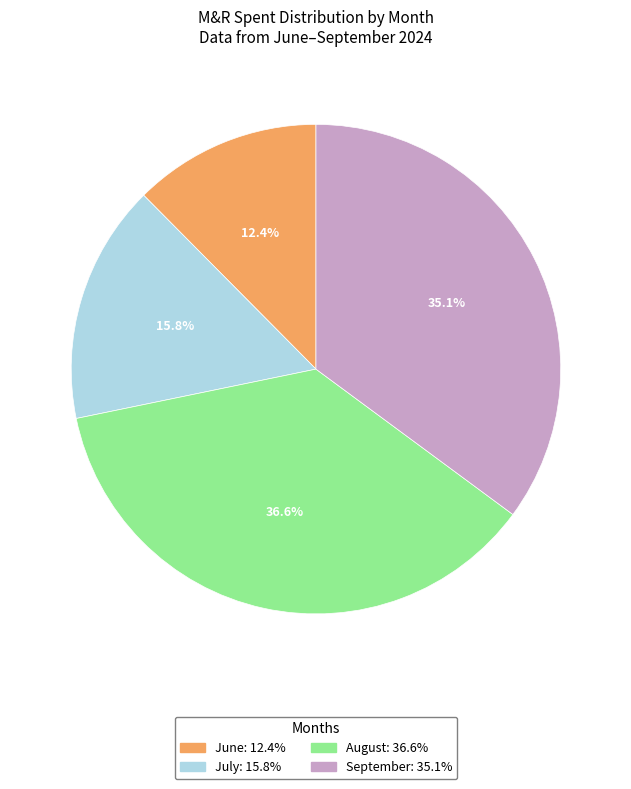

To the nearest percent, what is the difference between the largest and smallest slice percentages?

24%